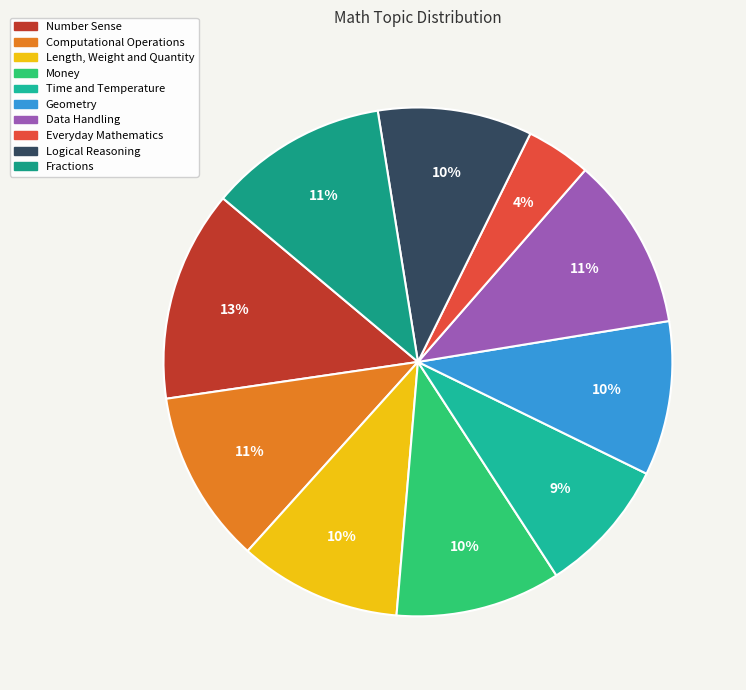

To the nearest percent, what percentage of the pie is Data Handling?

11%